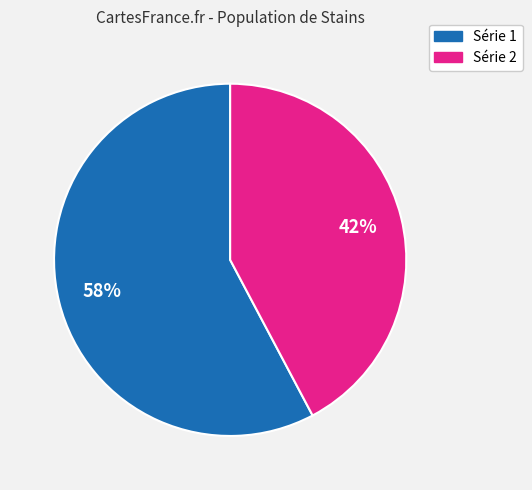

Does any single category account for the majority?

Yes